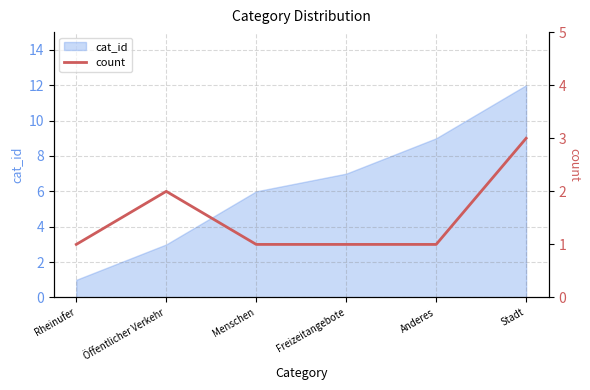

Which category has the highest value in the cat_id series?

Stadt